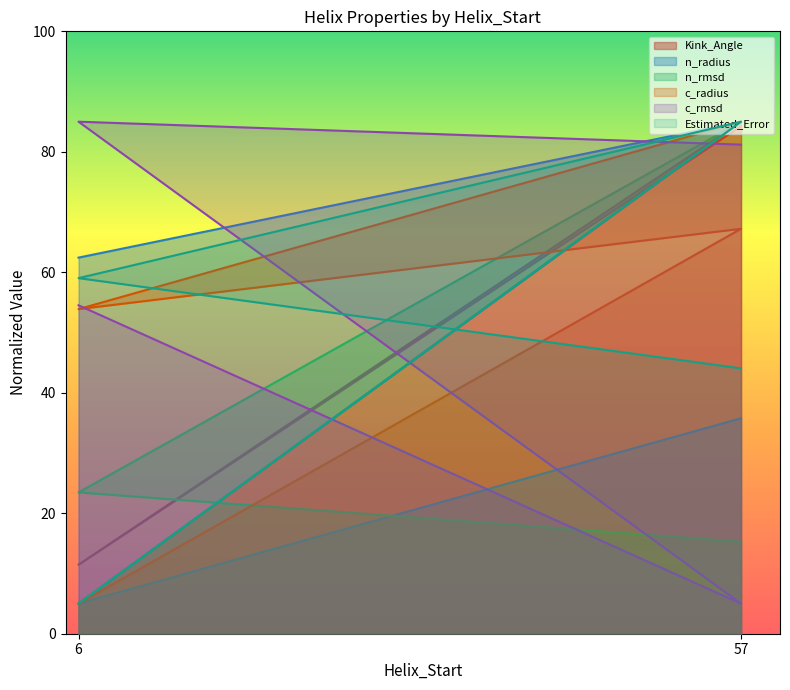

What is the total value across all series at 6?

137.0